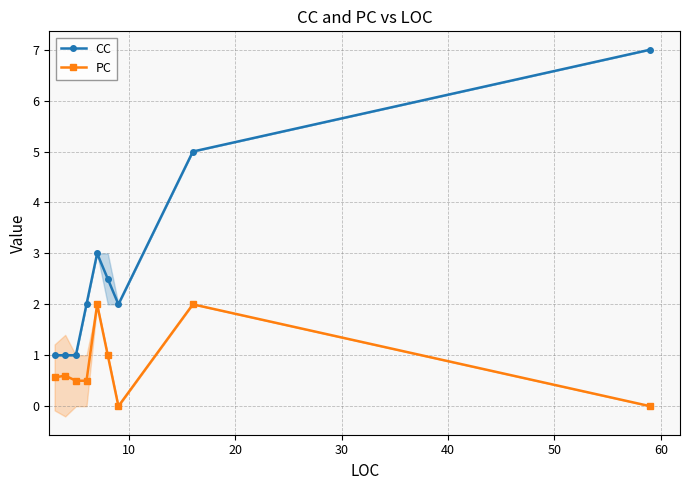

What is the value of the PC point at the 5th from the left?

2.0